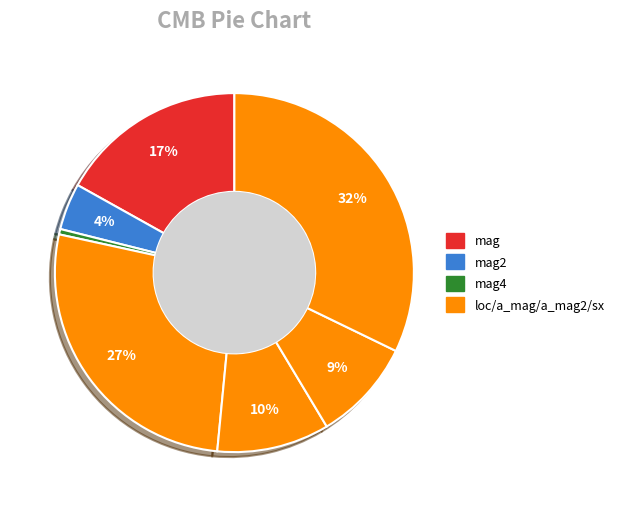

Which category has the biggest portion of the pie?

loc